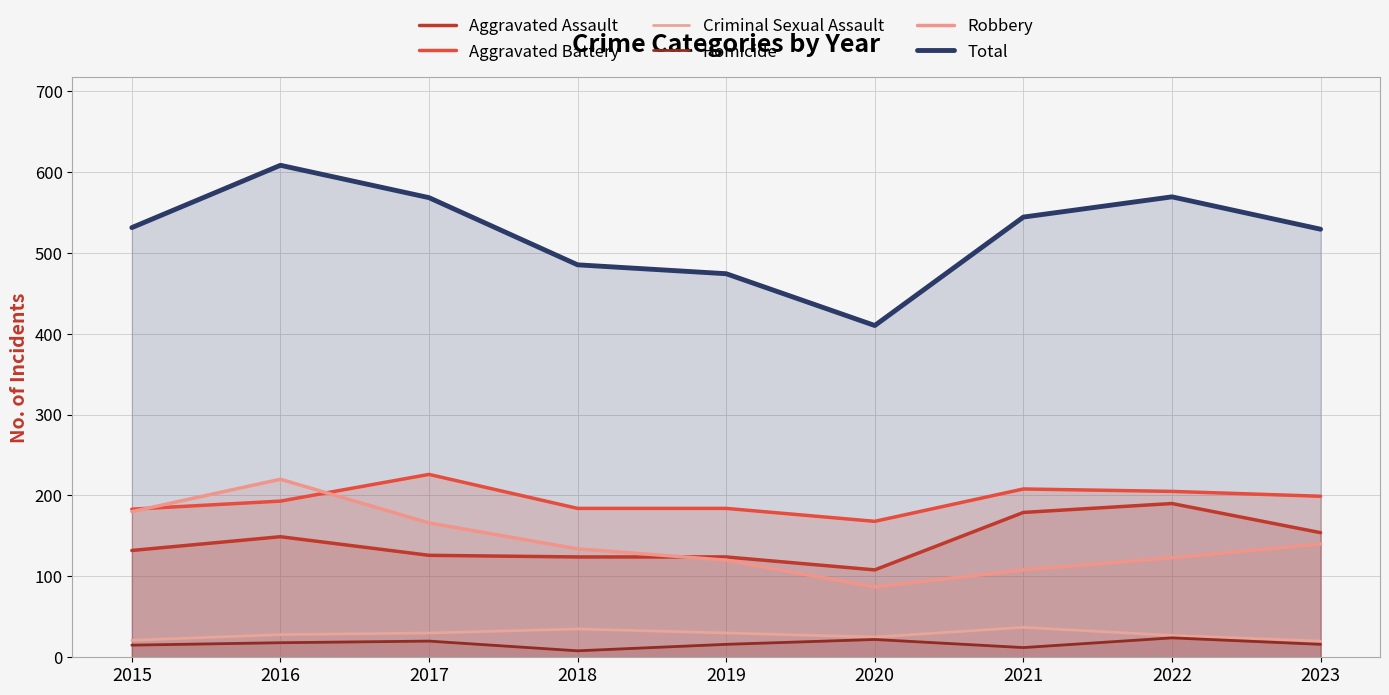

What is the difference between the Robbery values at 2017 and 2015?

14